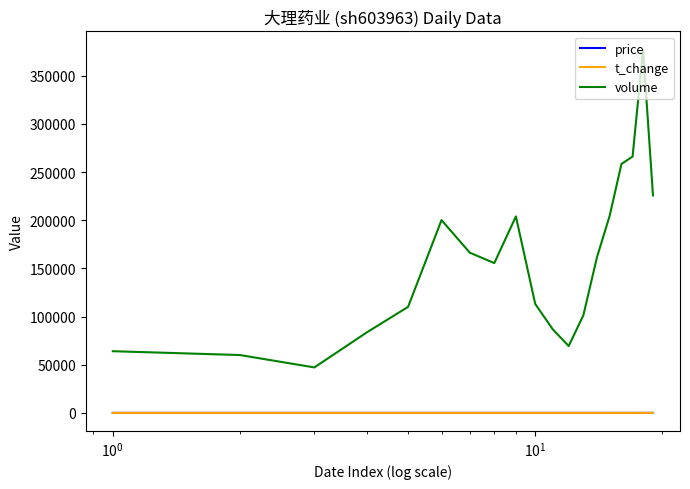

Which series has the largest total across all categories?

volume